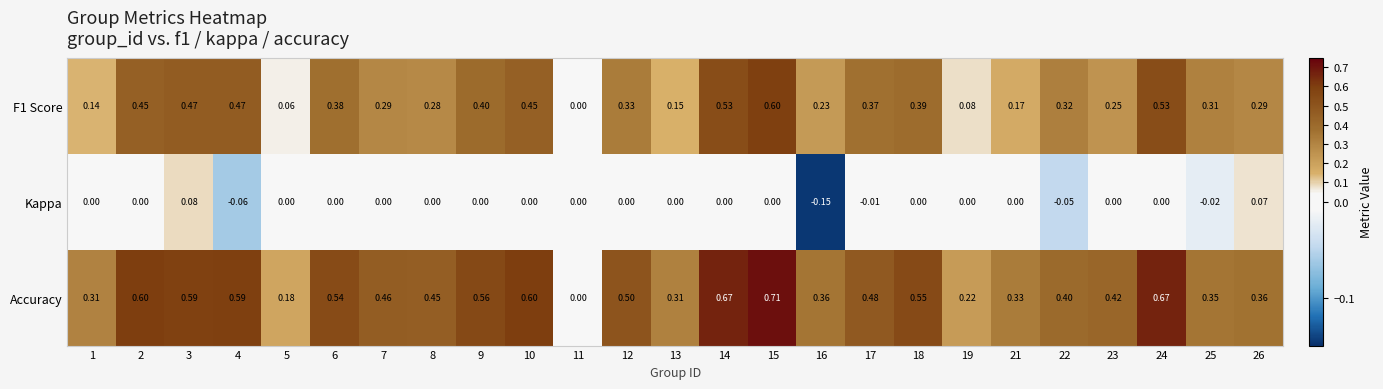

At 15, list the series in order from smallest to largest.

Kappa, F1 Score, Accuracy